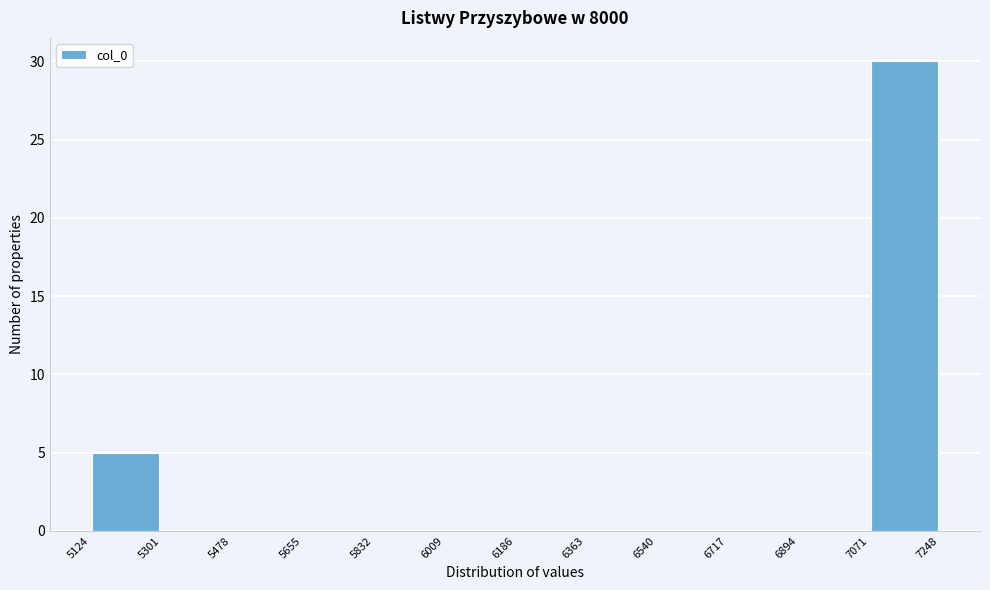

Reading left to right, transcribe this chart: for each bar, give the range it covers on the x-axis and its height. The values are not printed on the chart, so give them approximately, as read against the axis.

5124 to 5301: 5
5301 to 5478: 0
5478 to 5655: 0
5655 to 5832: 0
5832 to 6009: 0
6009 to 6186: 0
6186 to 6363: 0
6363 to 6540: 0
6540 to 6717: 0
6717 to 6894: 0
6894 to 7071: 0
7071 to 7248: 30